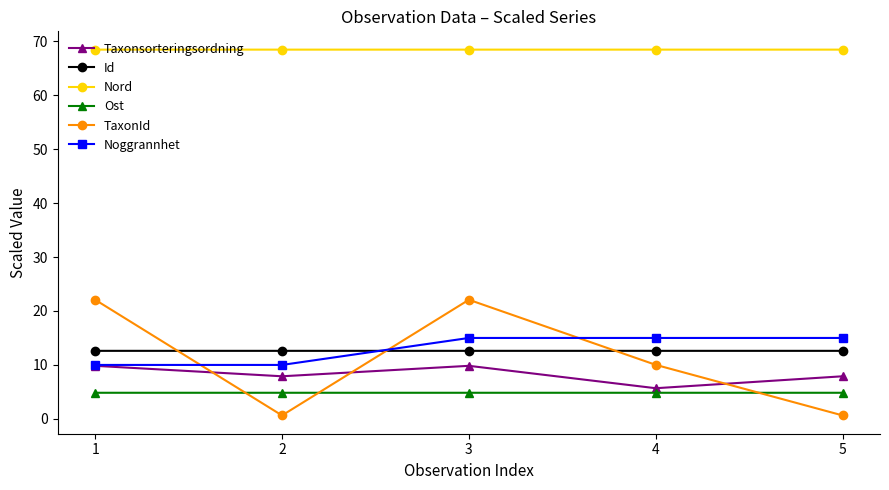

How many interior local valleys does the TaxonId series have?

1